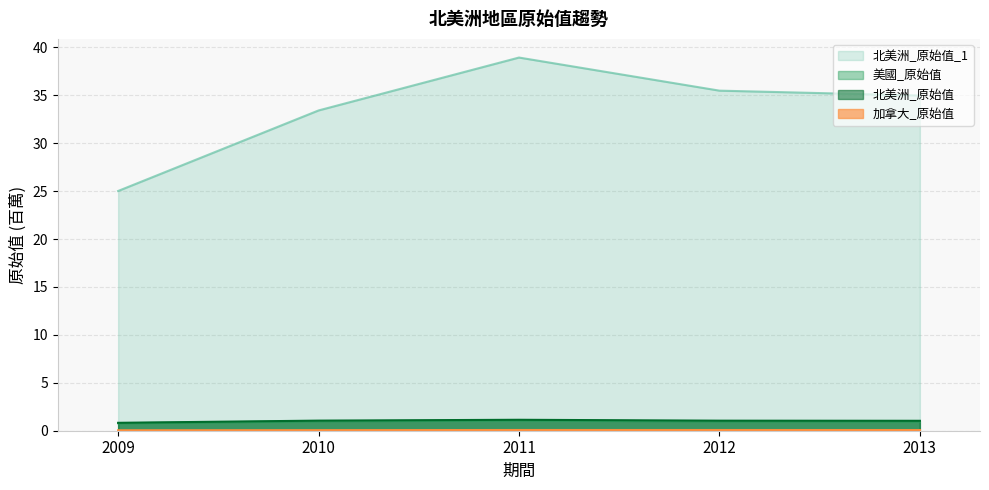

At which label does 北美洲_原始值_1 first exceed 34?

2011